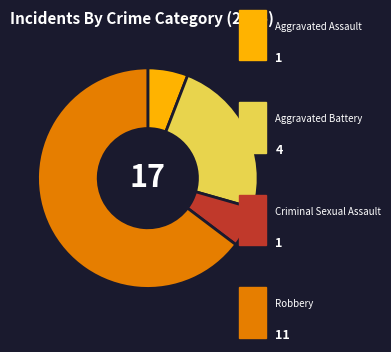

Is there any slice that represents more than half of the pie?

Yes